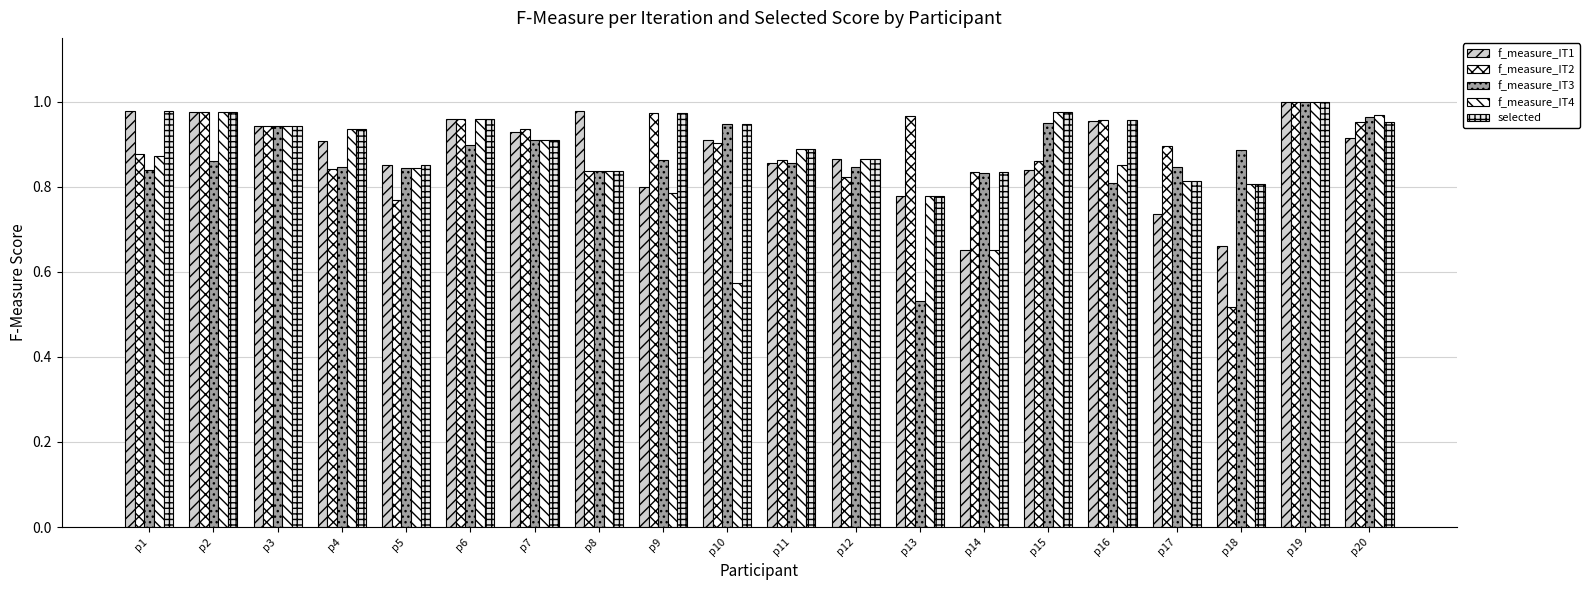

At which category does the chart reach its peak across all series?

p19